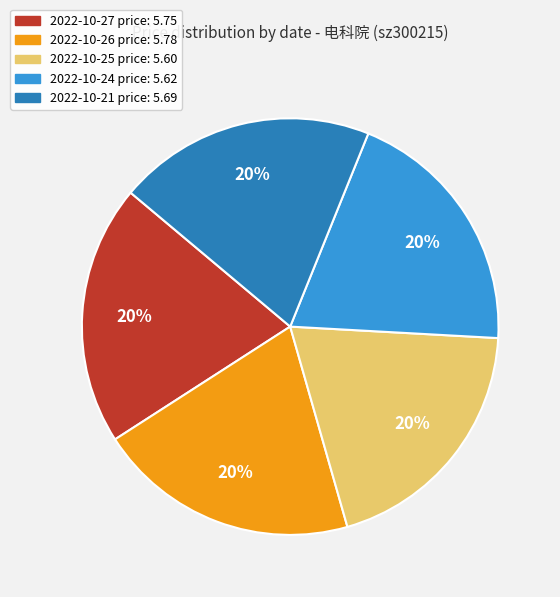

To the nearest percent, what is the average slice percentage?

20%